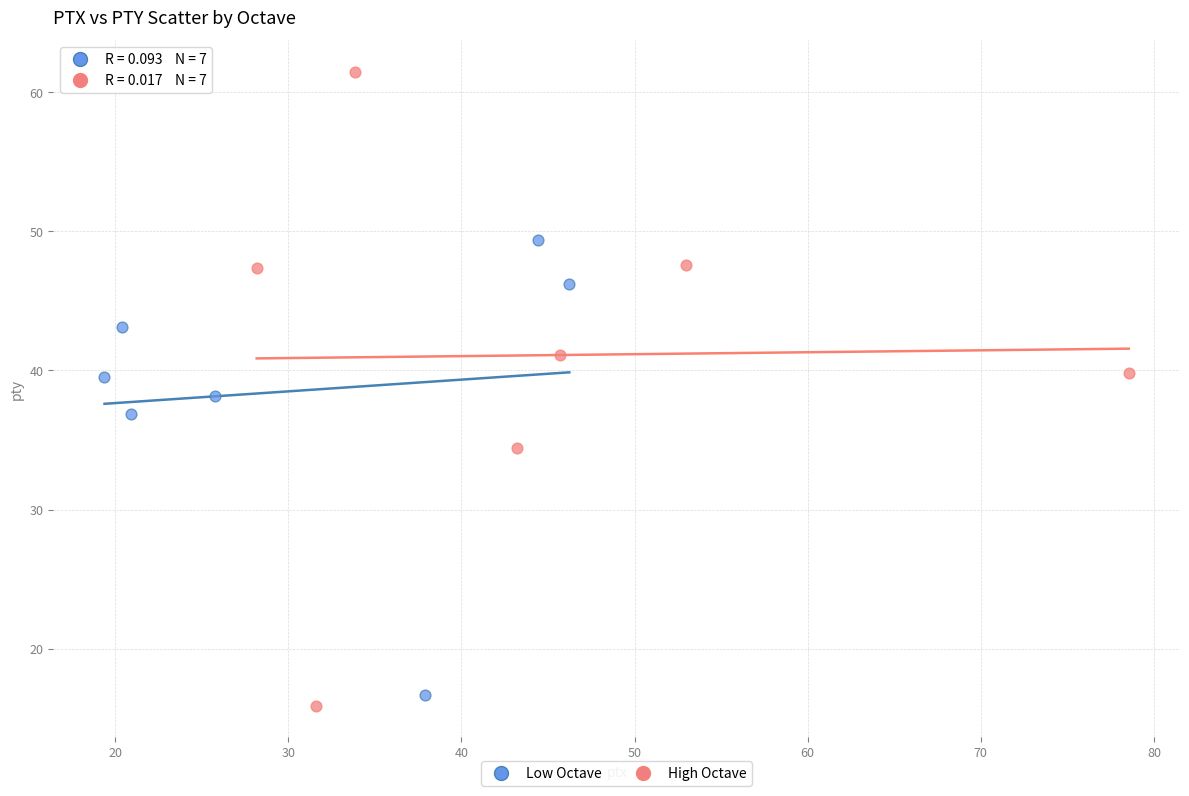

Which series has the widest spread of Y values?

High Octave